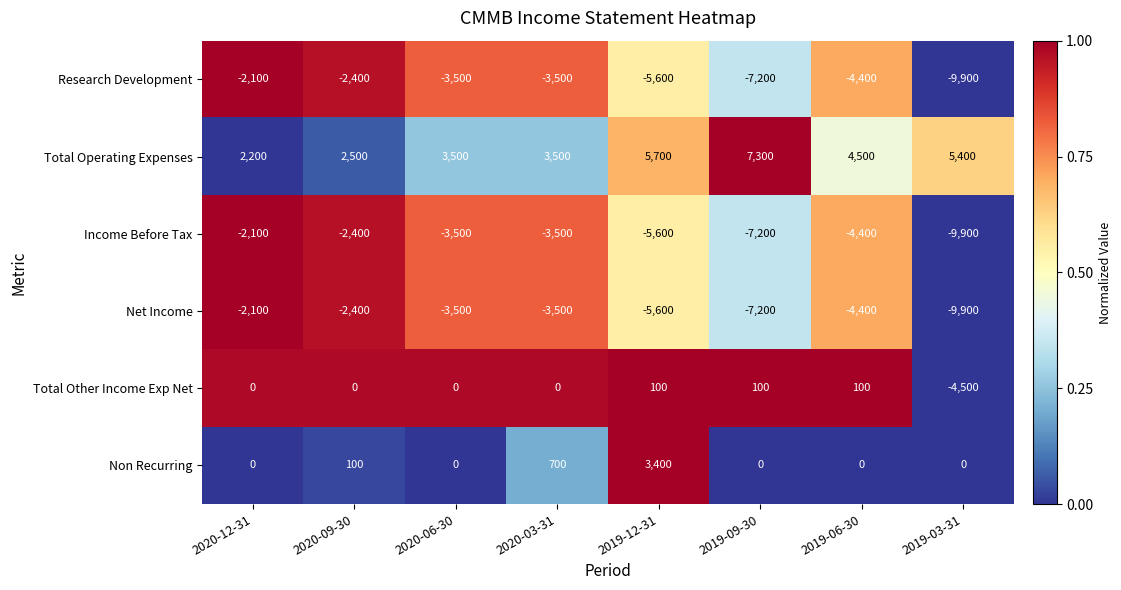

What is the spread (max minus min) of values at 2019-09-30?

14500